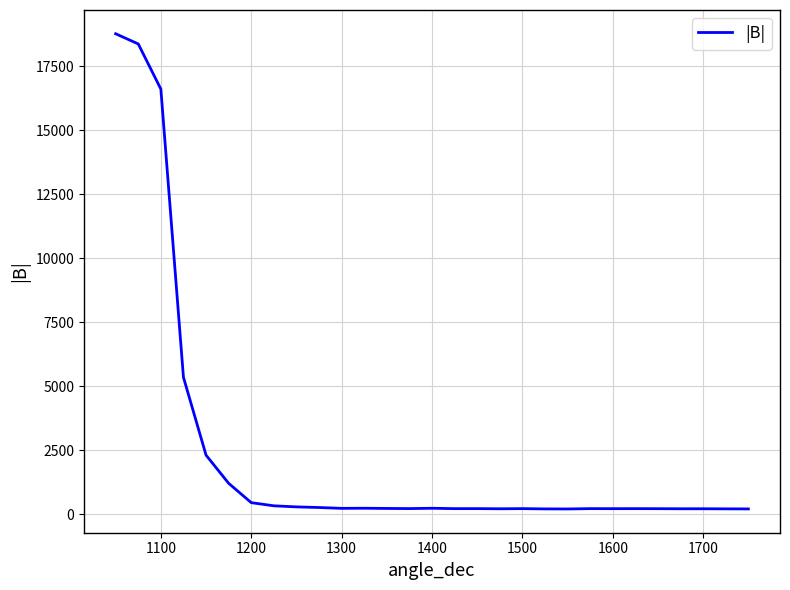

What is the difference between the maximum and minimum values?

18558.7